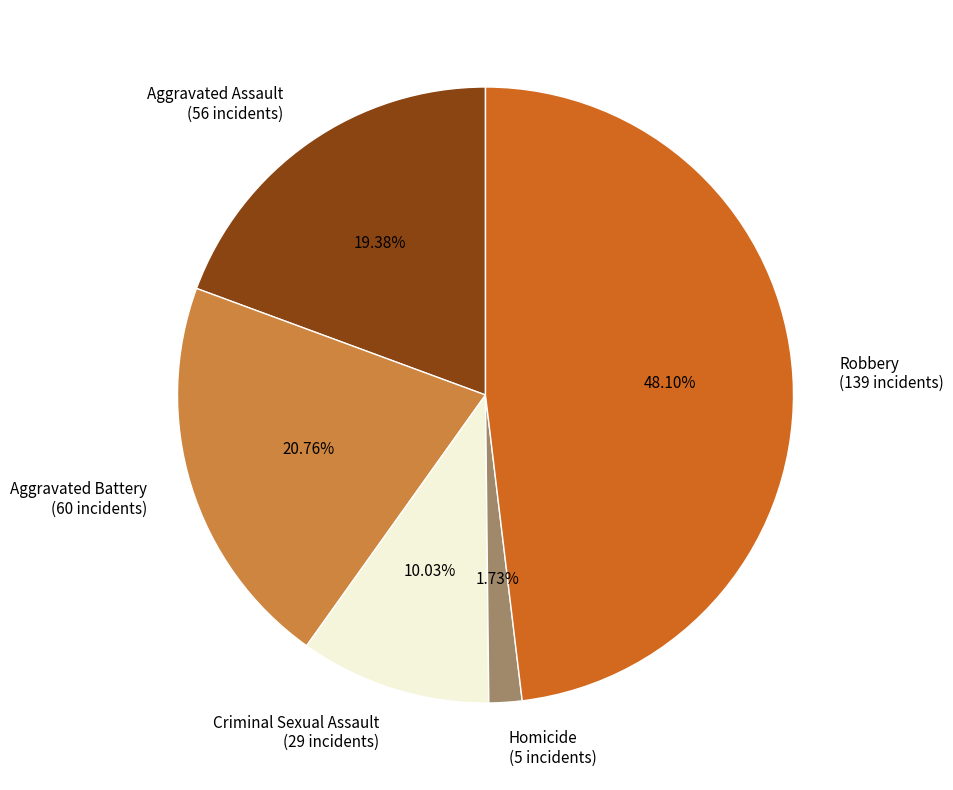

What portion of the pie excludes Robbery?

51.9%